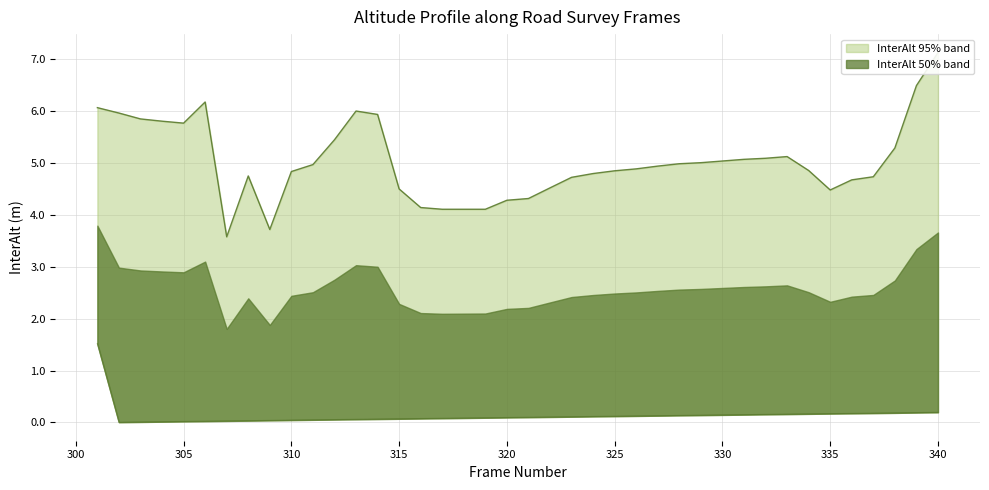

What is the total value across all series at 311?

5.0